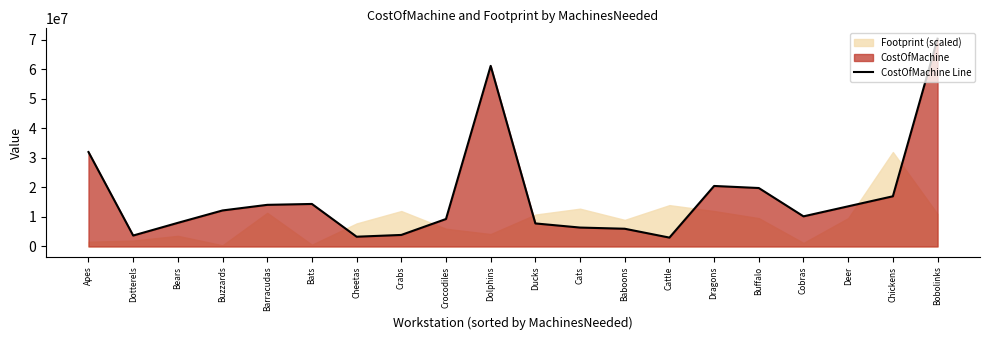

What is the sum of all values?

336800000